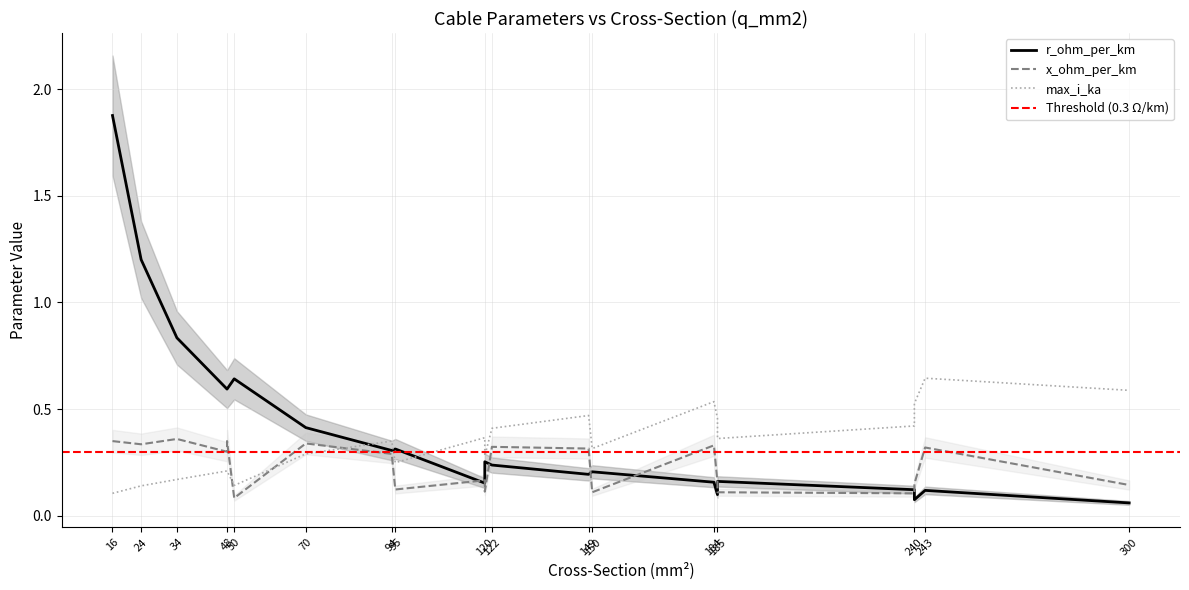

True or false: c_nf_per_km_norm has a value of 0.2 at 240.

False